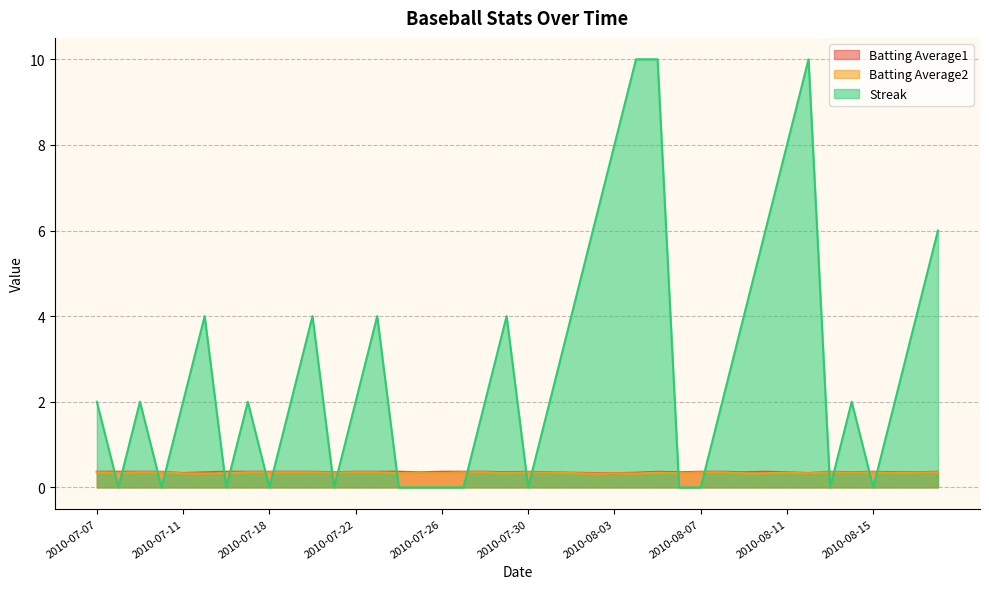

Reading left to right, list all the values displayed in this chart.

Batting Average1: 0.4	0.4	0.4	0.4	0.3	0.4	0.4	0.4	0.4	0.4	0.4	0.4	0.4	0.4	0.4	0.4	0.4	0.4	0.4	0.4	0.4	0.4	0.3	0.3	0.3	0.3	0.4	0.4	0.4	0.4	0.4	0.4	0.4	0.3	0.4	0.4	0.4	0.4	0.4	0.4
Batting Average2: 0.4	0.3	0.4	0.4	0.3	0.3	0.3	0.4	0.4	0.4	0.4	0.3	0.4	0.4	0.3	0.3	0.3	0.4	0.4	0.3	0.4	0.3	0.3	0.3	0.3	0.3	0.3	0.3	0.4	0.4	0.3	0.3	0.3	0.3	0.4	0.3	0.4	0.3	0.3	0.4
Streak: 2.0	0.0	2.0	0.0	2.0	4.0	0.0	2.0	0.0	2.0	4.0	0.0	2.0	4.0	0.0	0.0	0.0	0.0	2.0	4.0	0.0	2.0	4.0	6.0	8.0	10.0	10.0	0.0	0.0	2.0	4.0	6.0	8.0	10.0	0.0	2.0	0.0	2.0	4.0	6.0